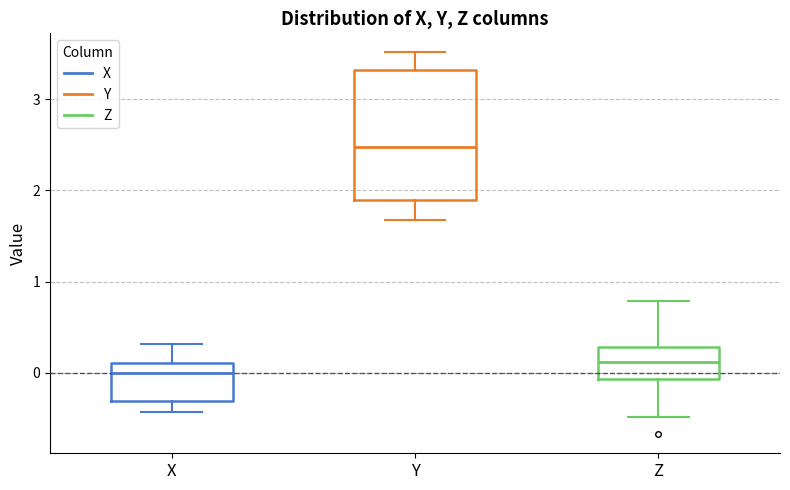

Where is the lower edge of the box for X on the y-axis? The values are not printed on the chart, so give them approximately, as read against the axis.

-0.3